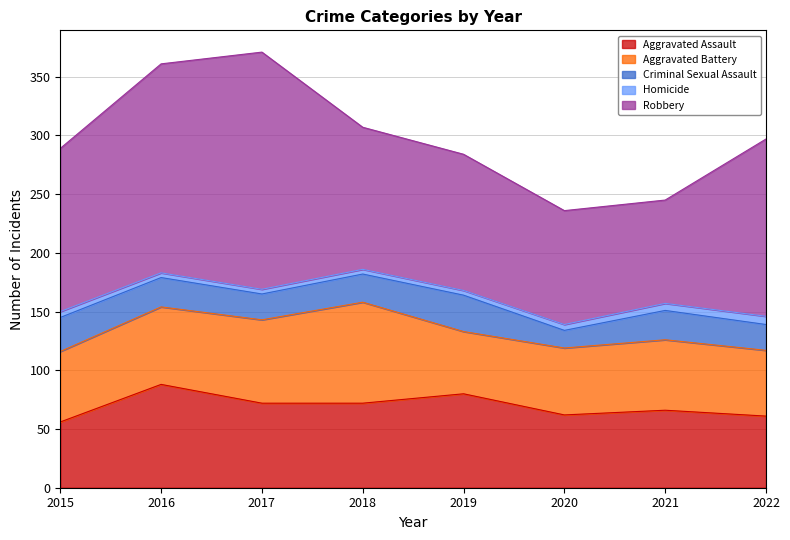

True or false: Homicide has a value of 5 at 2020.

True